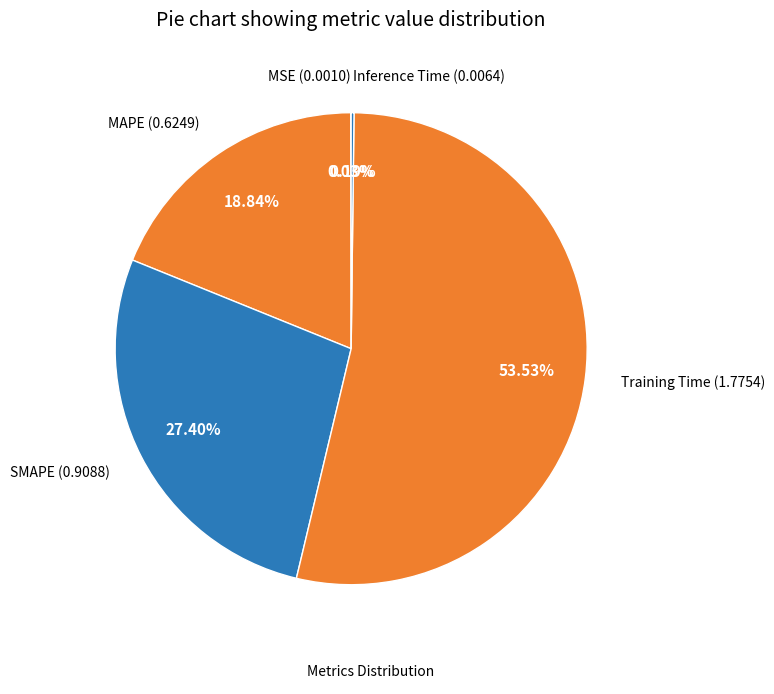

Does any single category account for the majority?

Yes